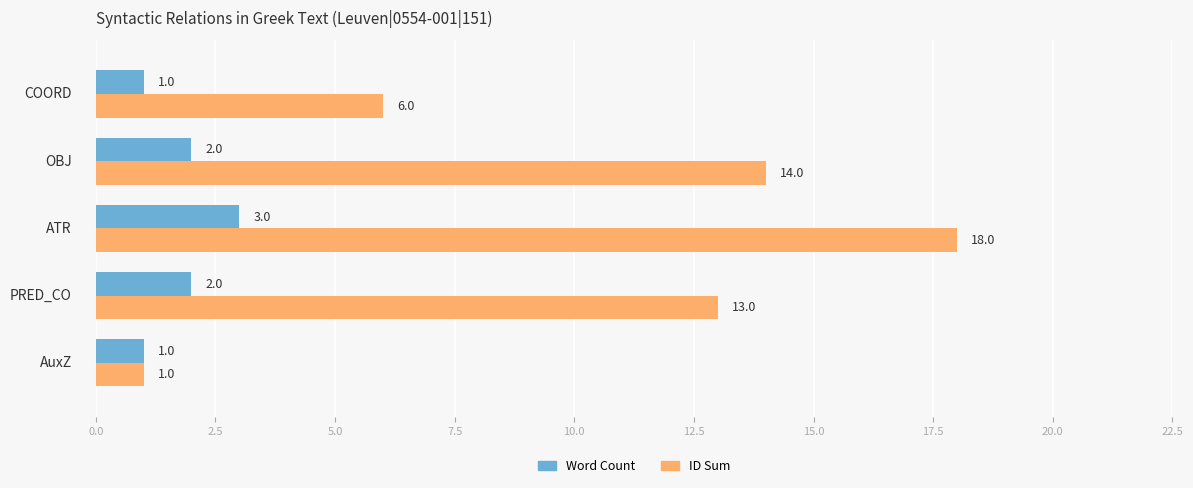

At how many categories does at least one series exceed 8?

3